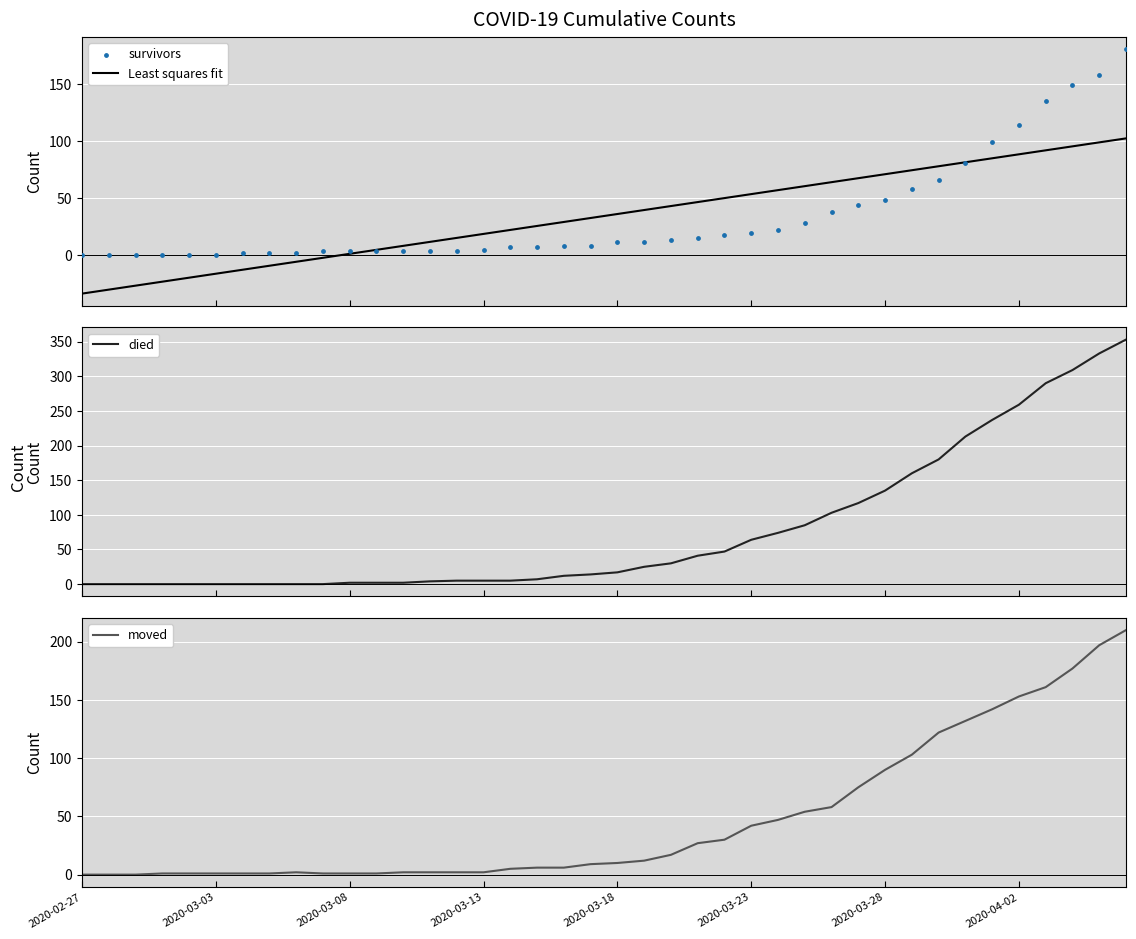

At which category is the sum across all series the highest?

39